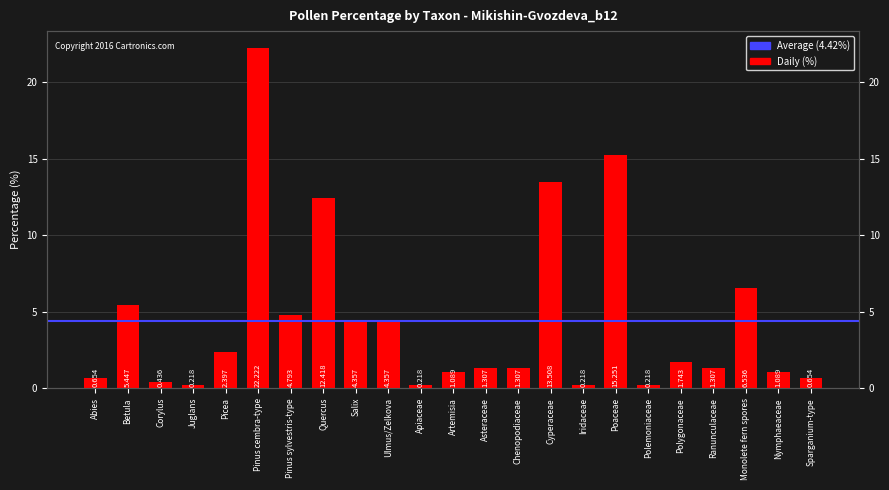

True or false: the data shows 26.9 at Poaceae.

False